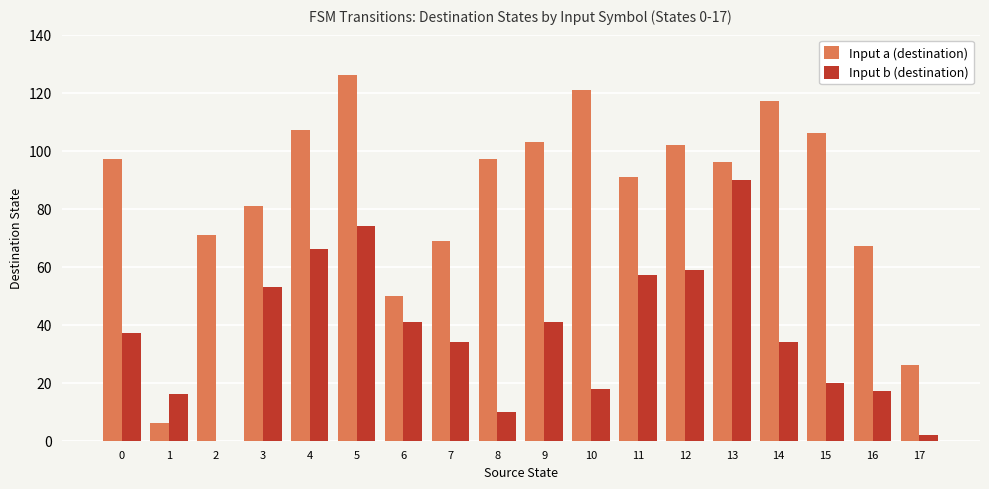

Is it true that Input b (destination) equals 34 at 7?

True